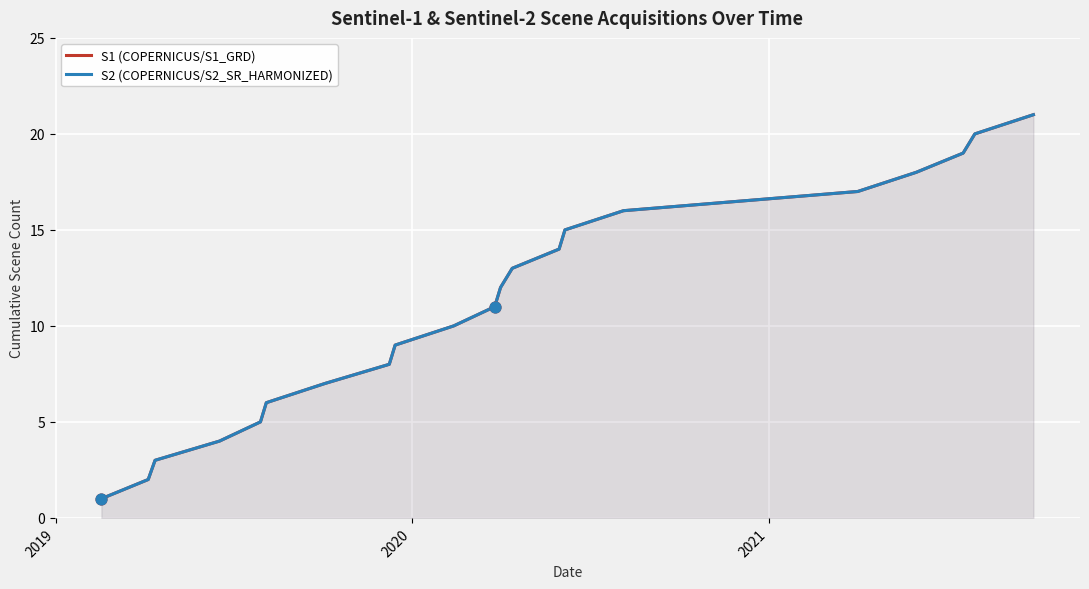

Which series contains the lowest Y value?

S1 (COPERNICUS/S1_GRD)